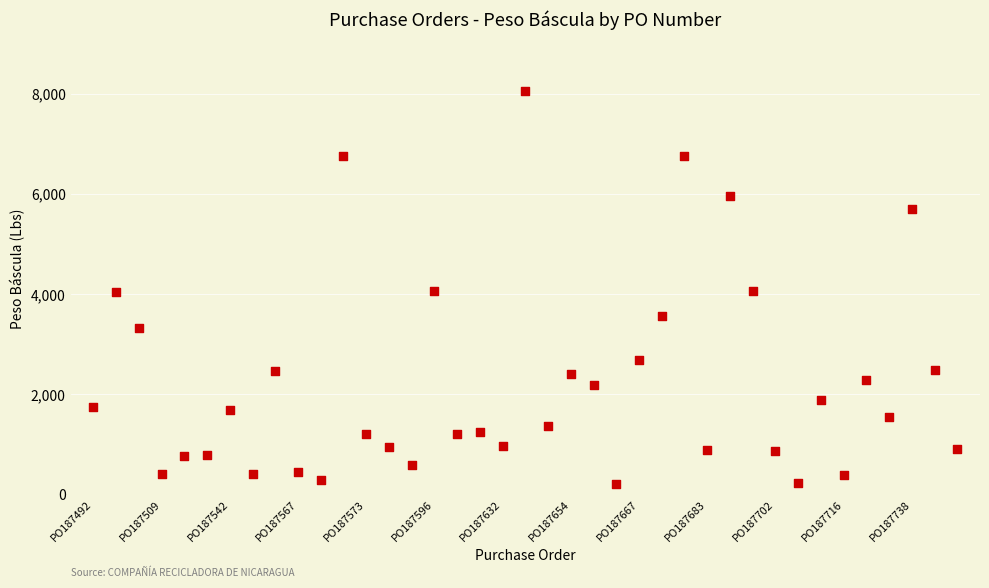

What is the range of Y values (max minus min)?

7840